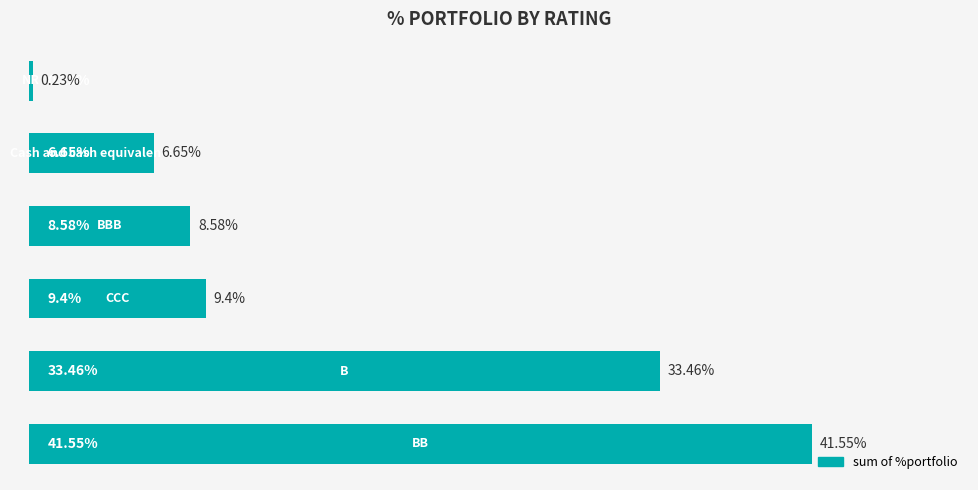

What is the sum of all values?

99.9